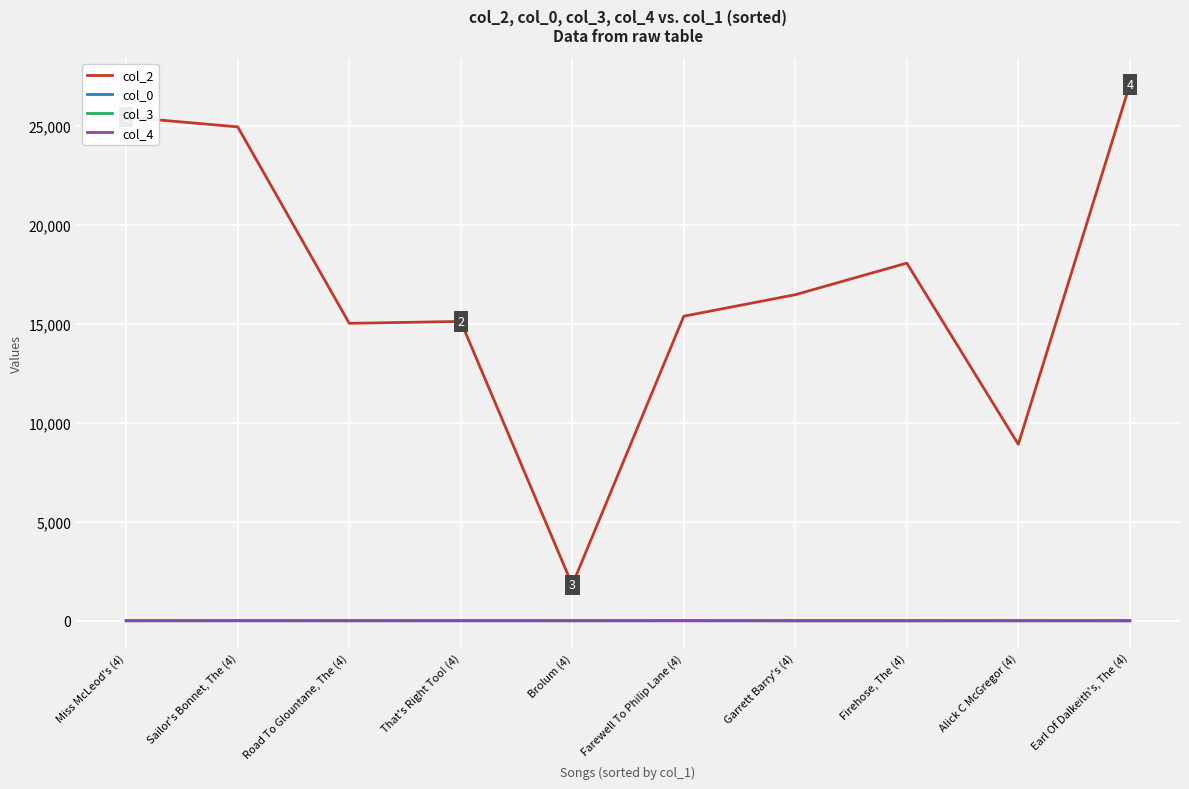

What are all the series names shown in the legend?

col_2, col_0, col_3, col_4